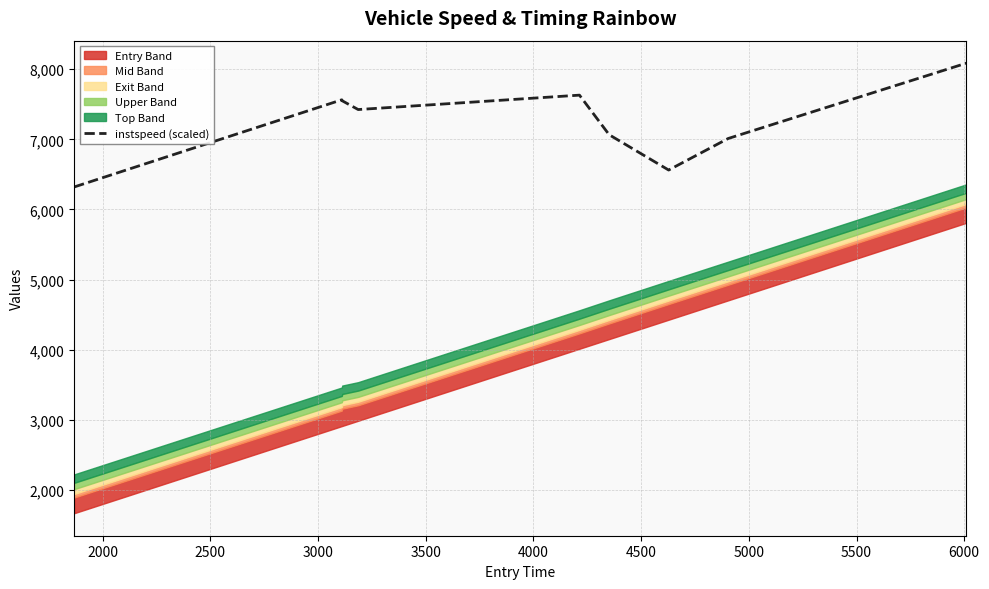

What is the lowest value of the instspeed (scaled) series?

6321.1